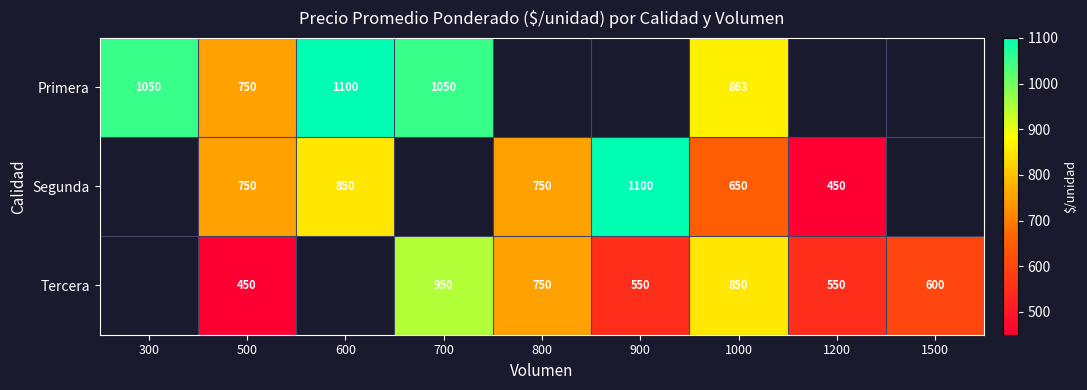

What is the difference between the Segunda values at 800 and 900?

350